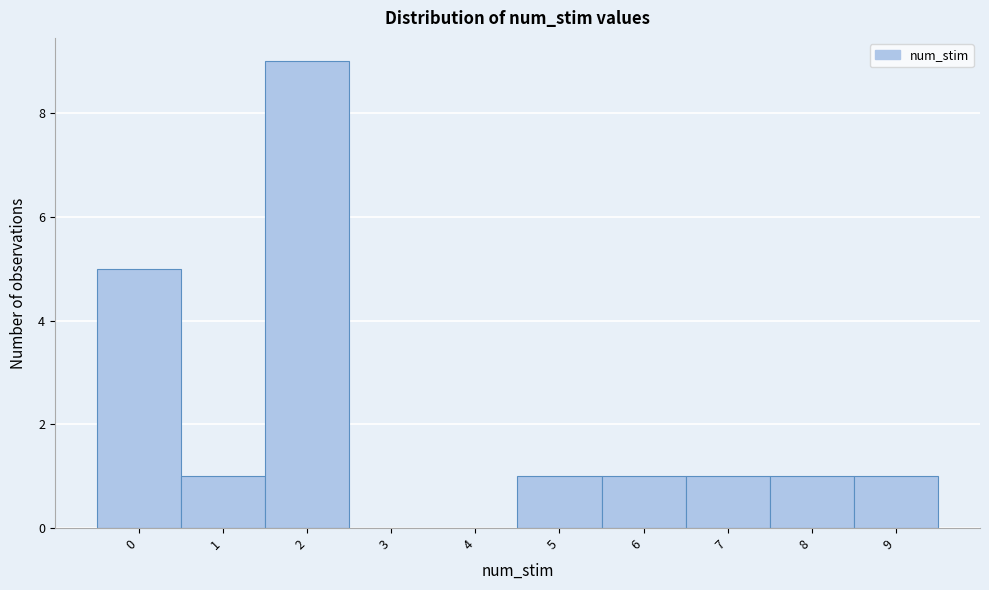

Which range on the x-axis has the tallest bar?

1.5 to 2.5